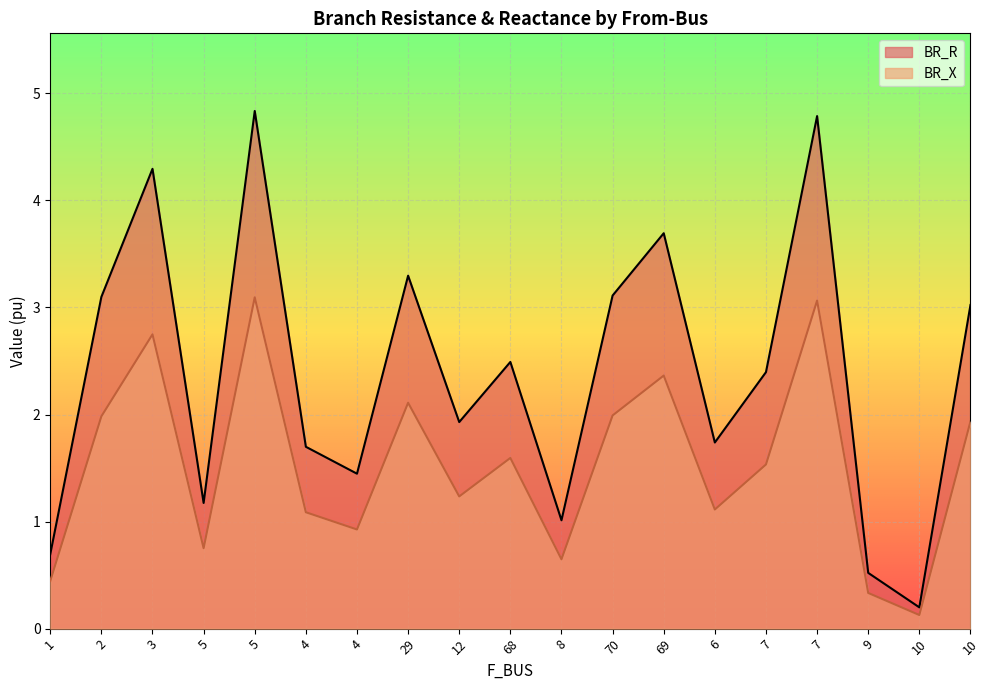

How many interior local valleys does the BR_R series have?

6